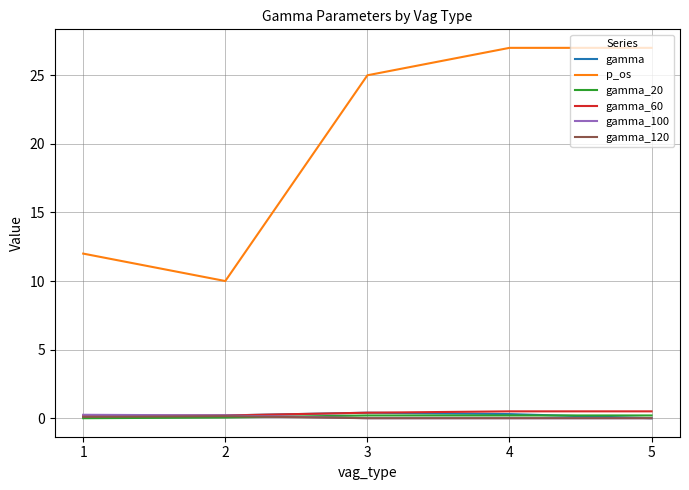

Is the value of gamma_60 at 1 greater than the value of p_os at 2?

No